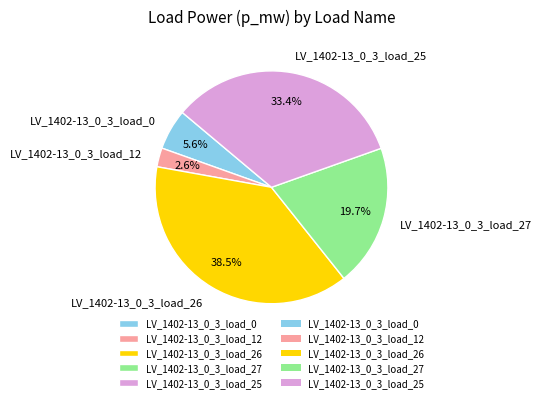

True or false: LV_1402-13_0_3_load_25 accounts for 33% of the total.

True